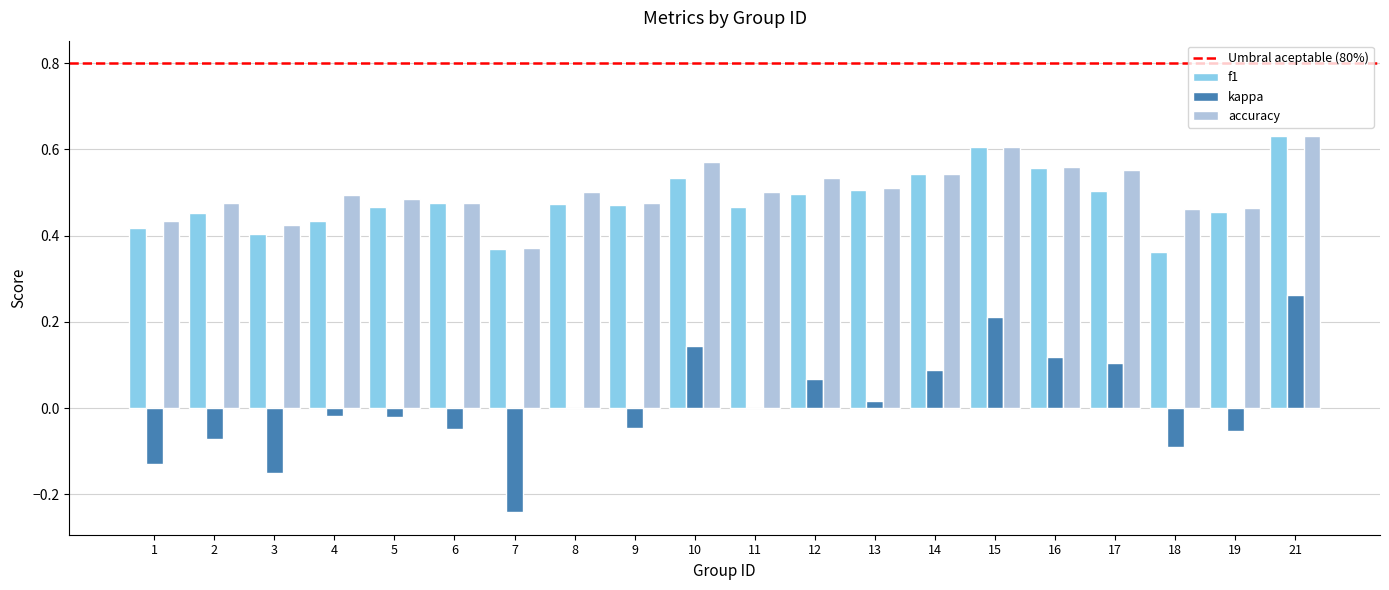

Is the value of kappa at 14 greater than the value of f1 at 17?

No